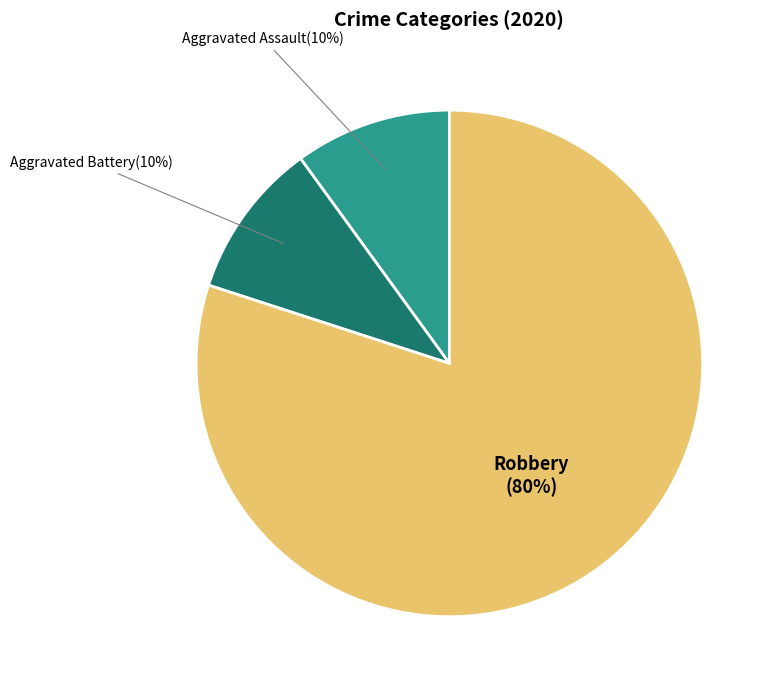

True or false: Aggravated Assault accounts for 10% of the total.

True